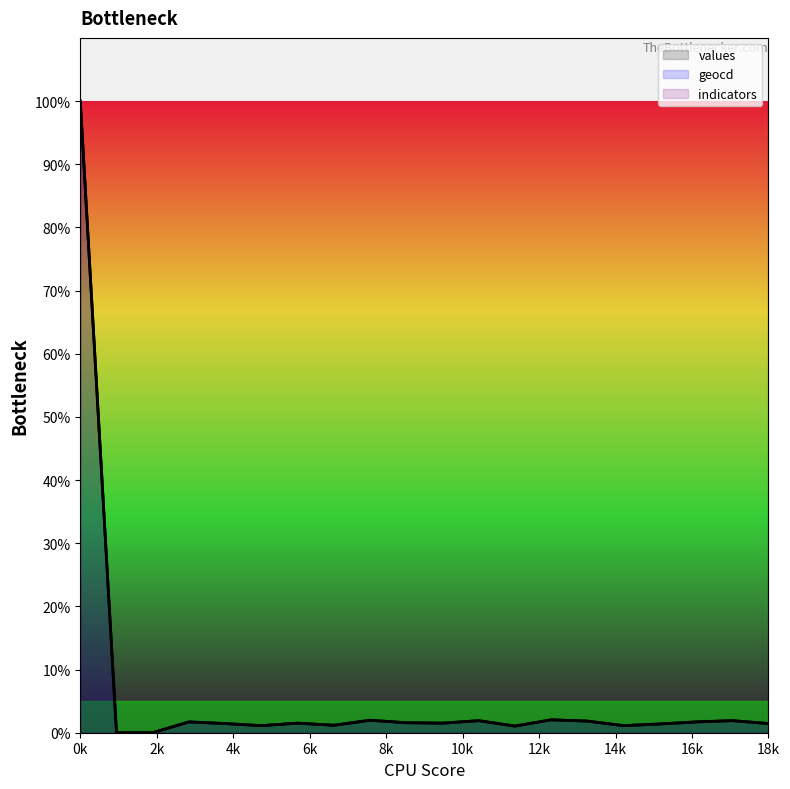

The value of values at 4 is 1.5. True or false?

True